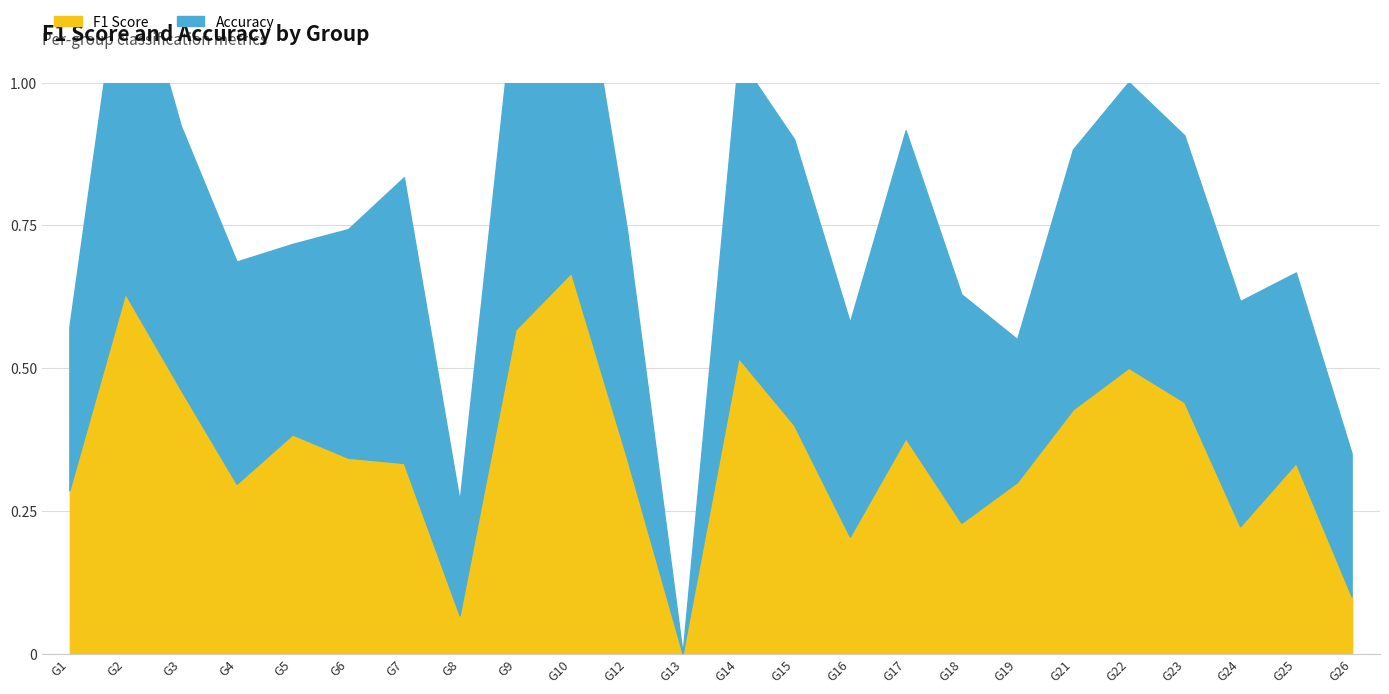

Is it true that F1 Score equals 0.5 at 12?

False